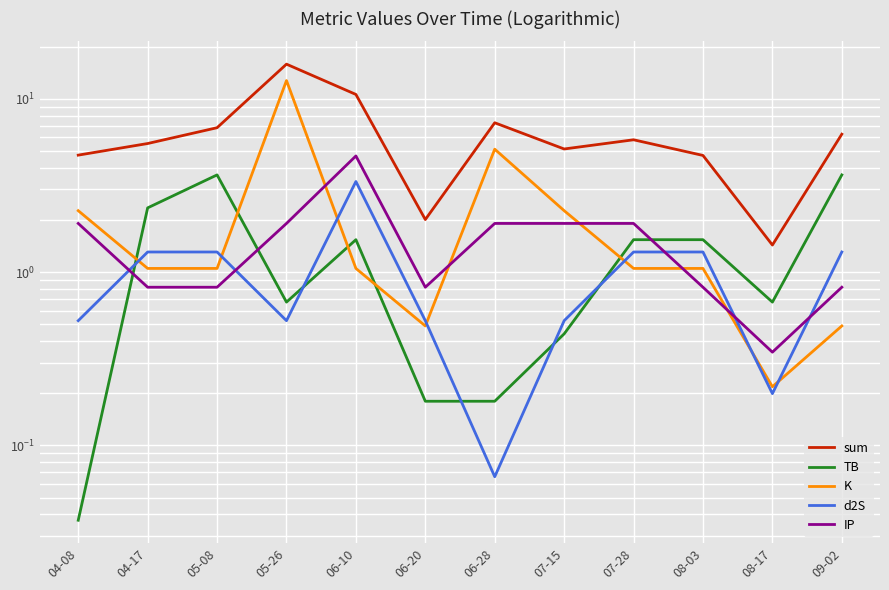

At which label does TB first exceed 1?

04-17